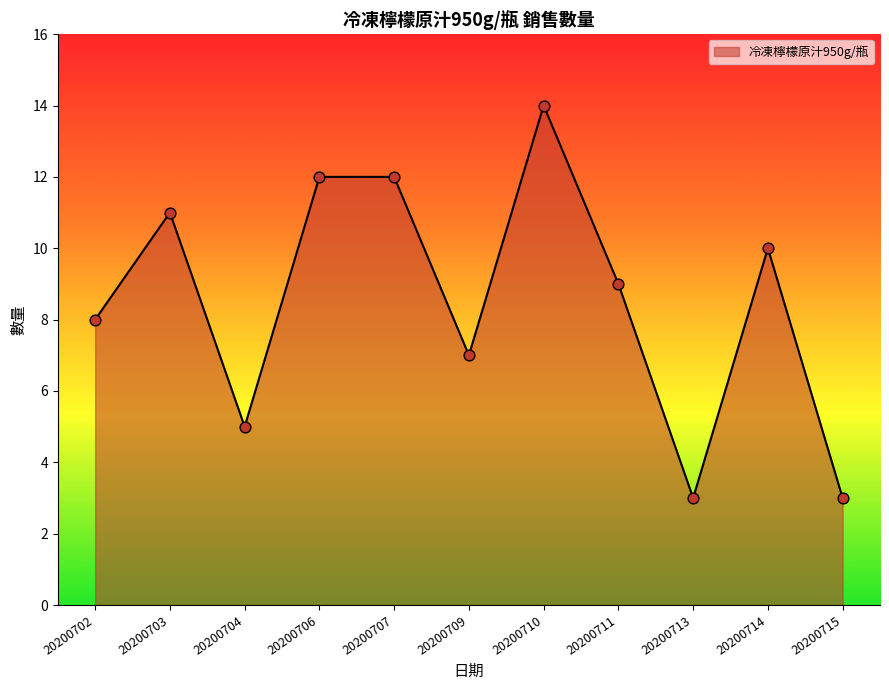

Between 20200710 and 20200714, which is larger?

20200710